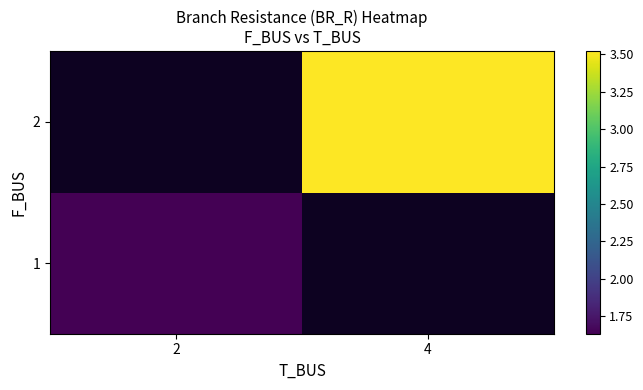

Which has a higher value, 2 or 4?

4